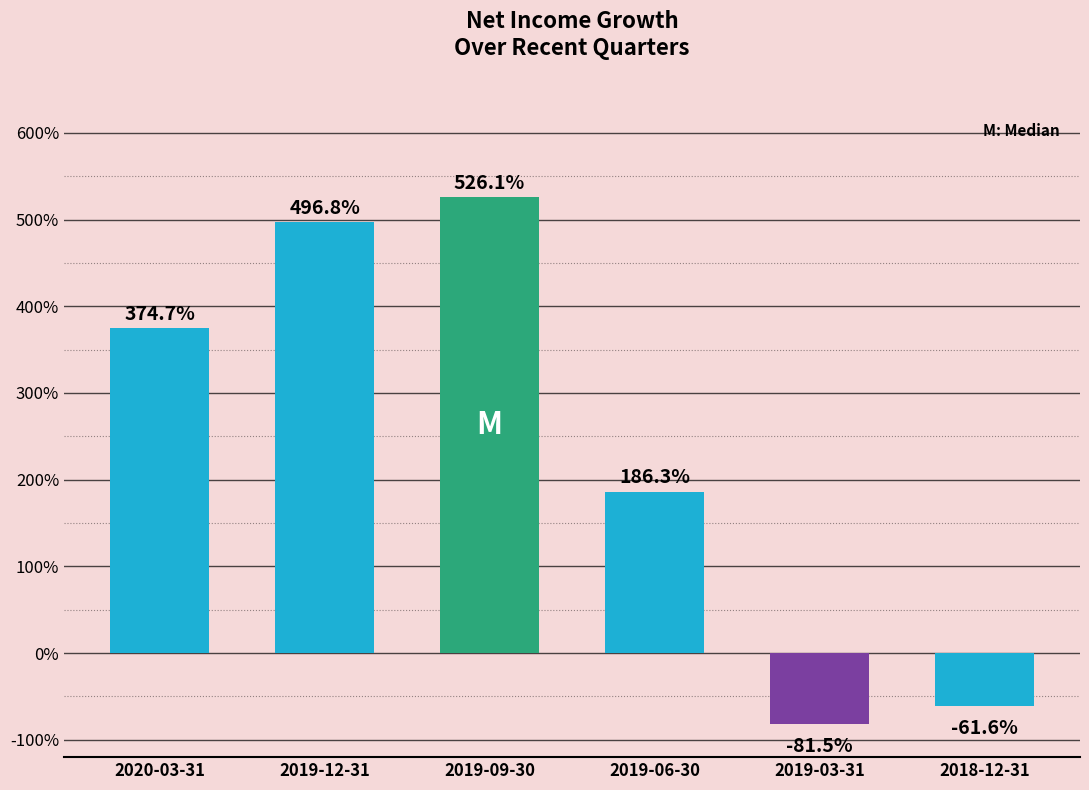

What is the smallest value displayed?

-0.8